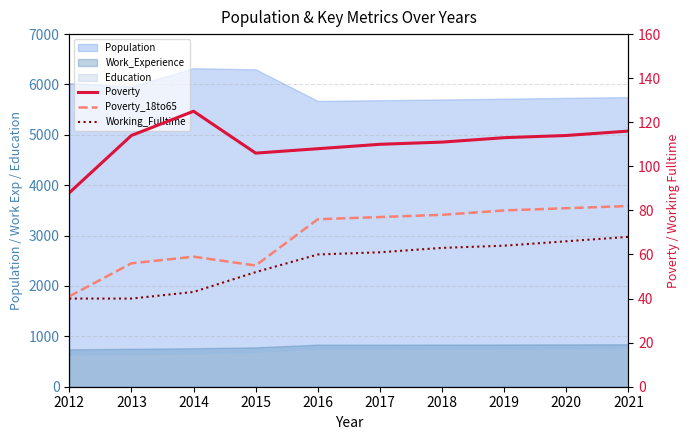

True or false: Poverty_18to65 has more than 1 interior local peaks.

False